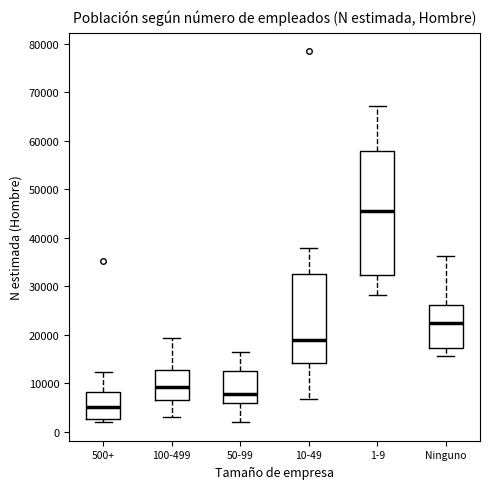

Comparing the boxes themselves (not the whiskers), which one is the tallest?

1-9